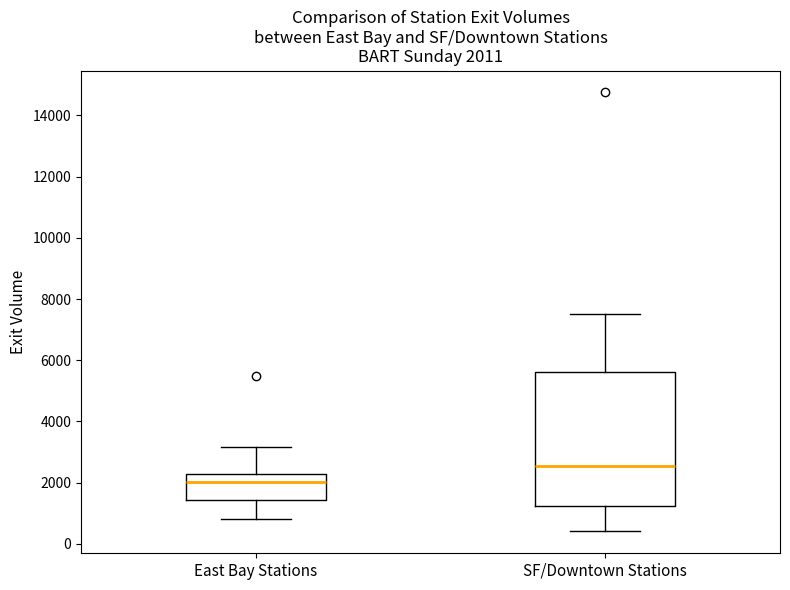

Which box is the tallest, from its lower edge to its upper edge?

SF/Downtown Stations